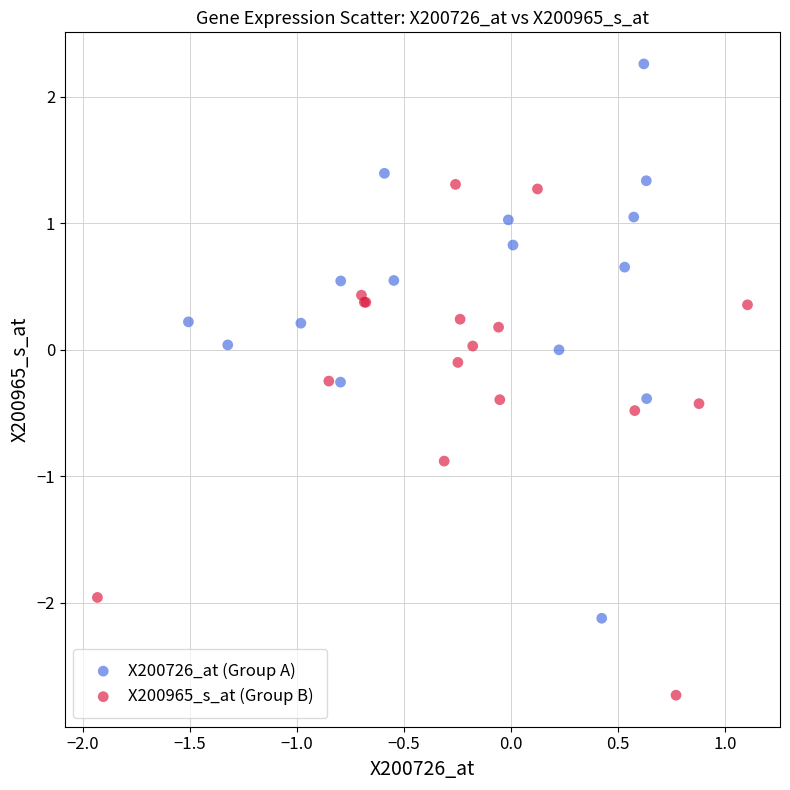

Which series reaches the minimum Y coordinate?

X200965_s_at (Group B)